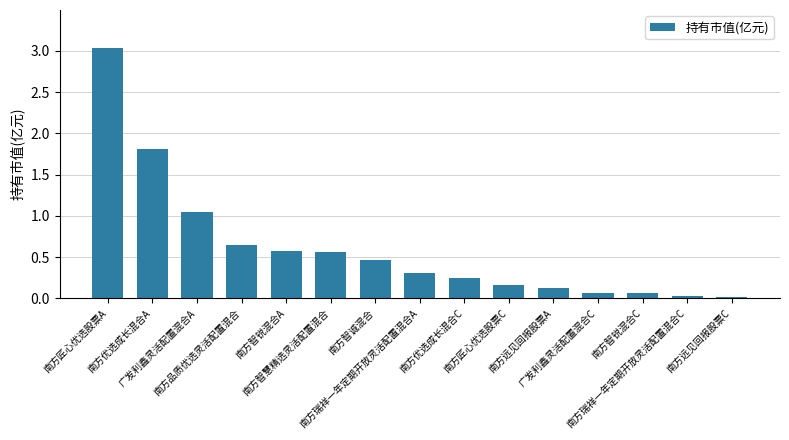

Are the bars horizontal?

No